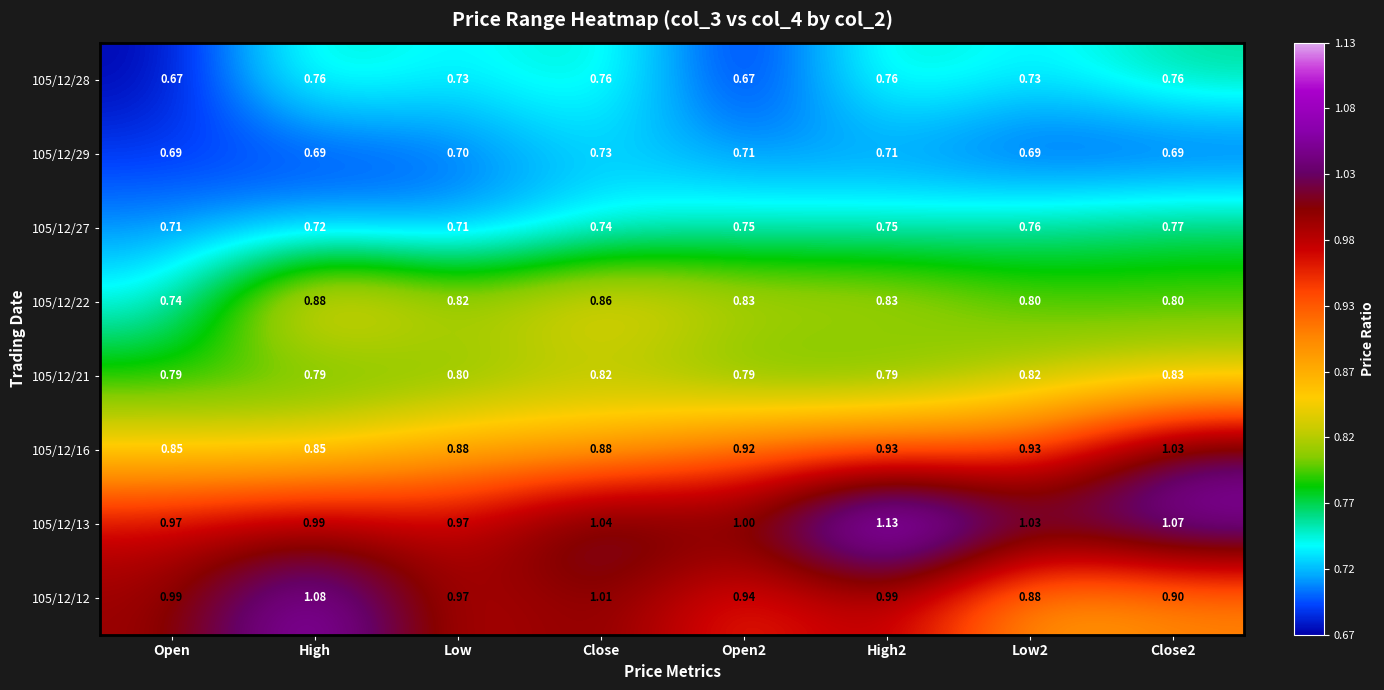

Is the value of 105/12/21 at Close greater than the value of 105/12/28 at Low?

Yes